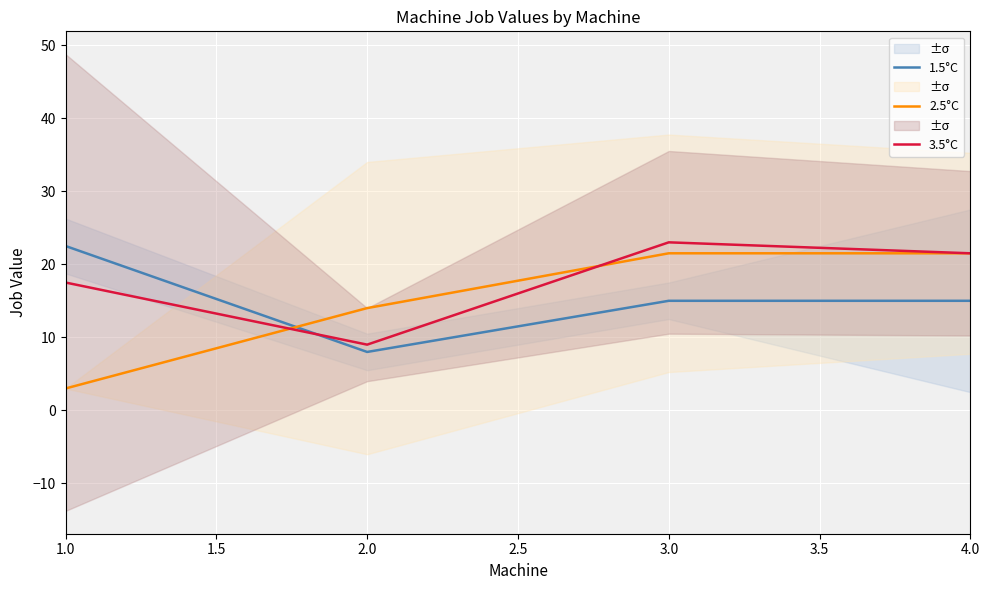

True or false: 2.5°C and 3.5°C intersect in this chart.

True